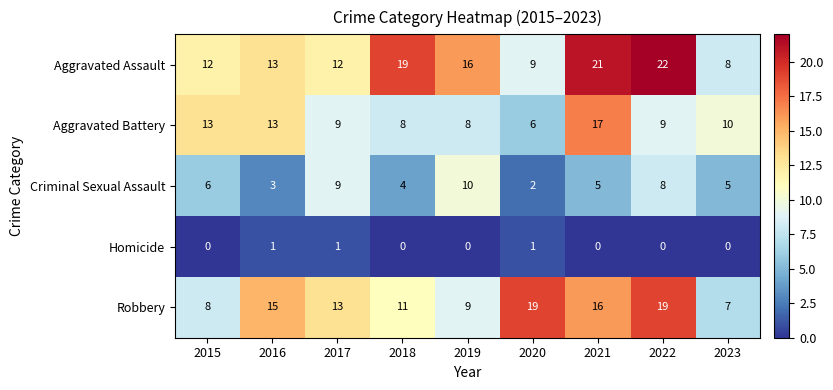

How many series are shown in this chart?

5